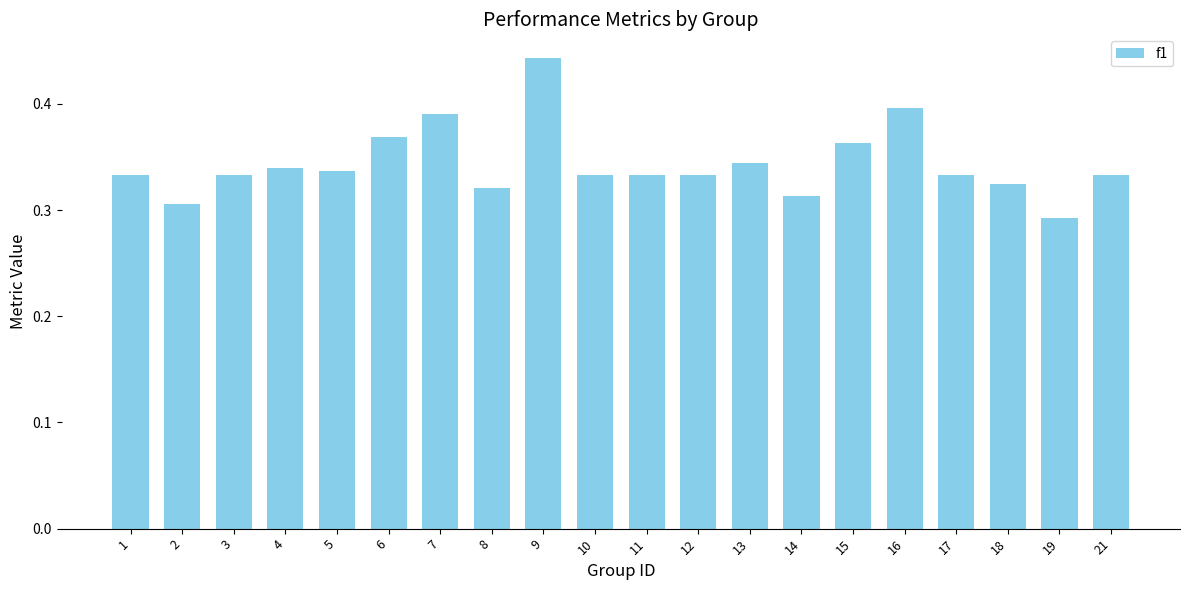

Between 15 and 19, which is larger?

15